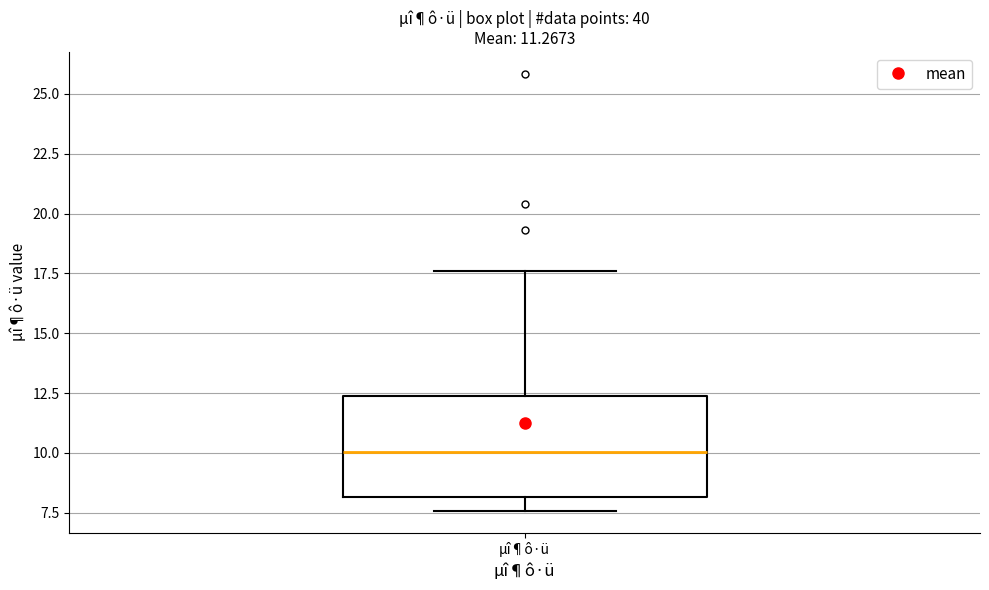

Read this box plot against the y-axis: the position of the median line, the range covered by the box, and the ends of both whiskers. The values are not printed on the chart, so give them approximately, as read against the axis.

median 10.0, box 8.0 to 12.5, whiskers 7.5 to 17.5